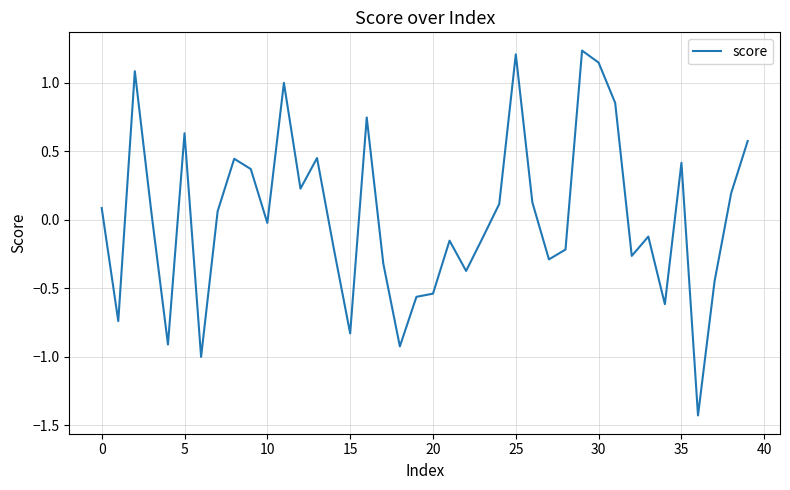

What is the smallest value displayed?

-1.4